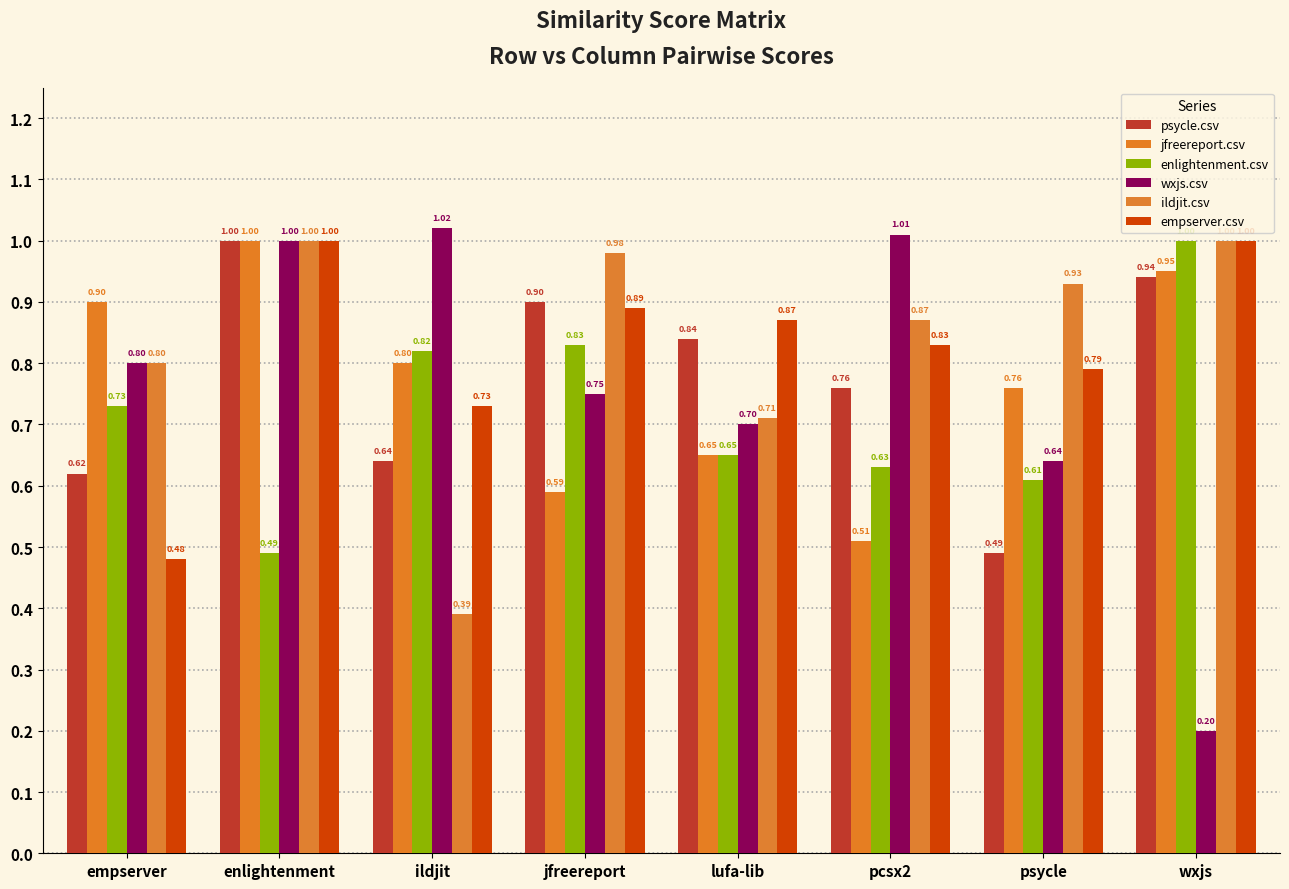

What is the value of the wxjs.csv bar at the 8th from the left?

0.2